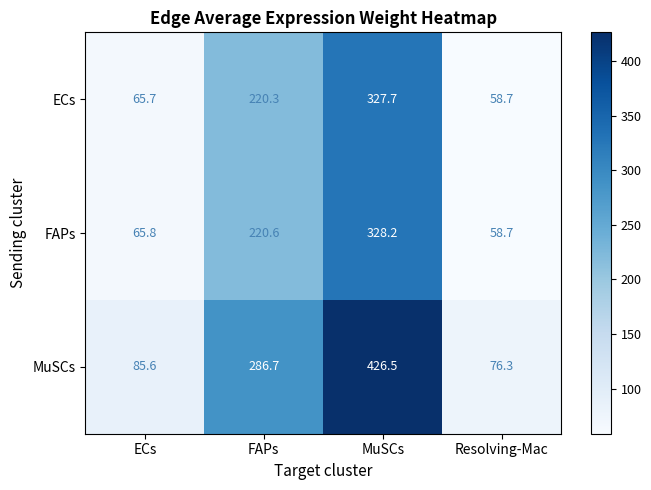

At which label does MuSCs first exceed 286?

FAPs